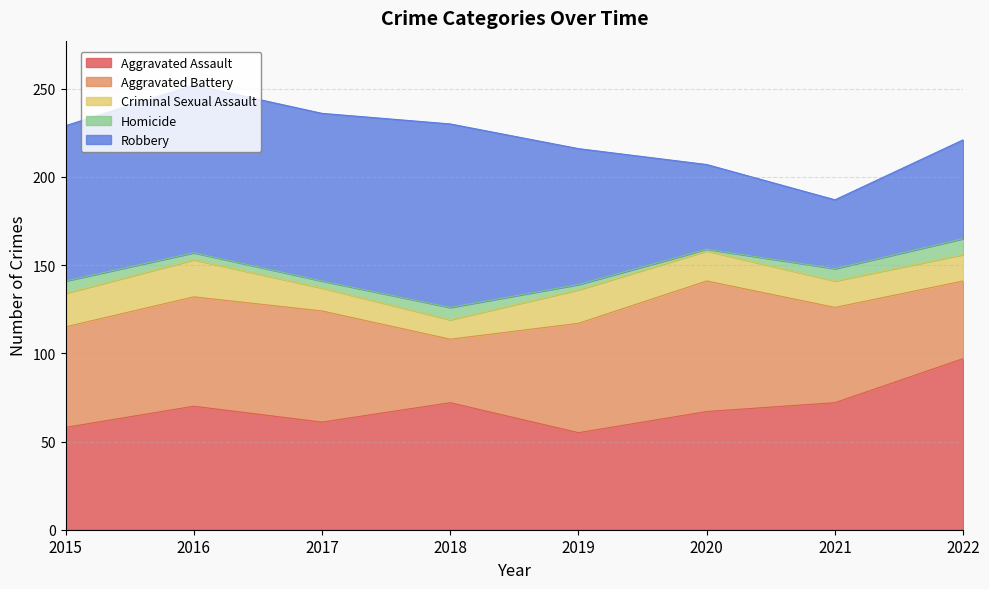

Rank the categories by Robbery value from lowest to highest.

2021, 2020, 2022, 2019, 2015, 2016, 2017, 2018